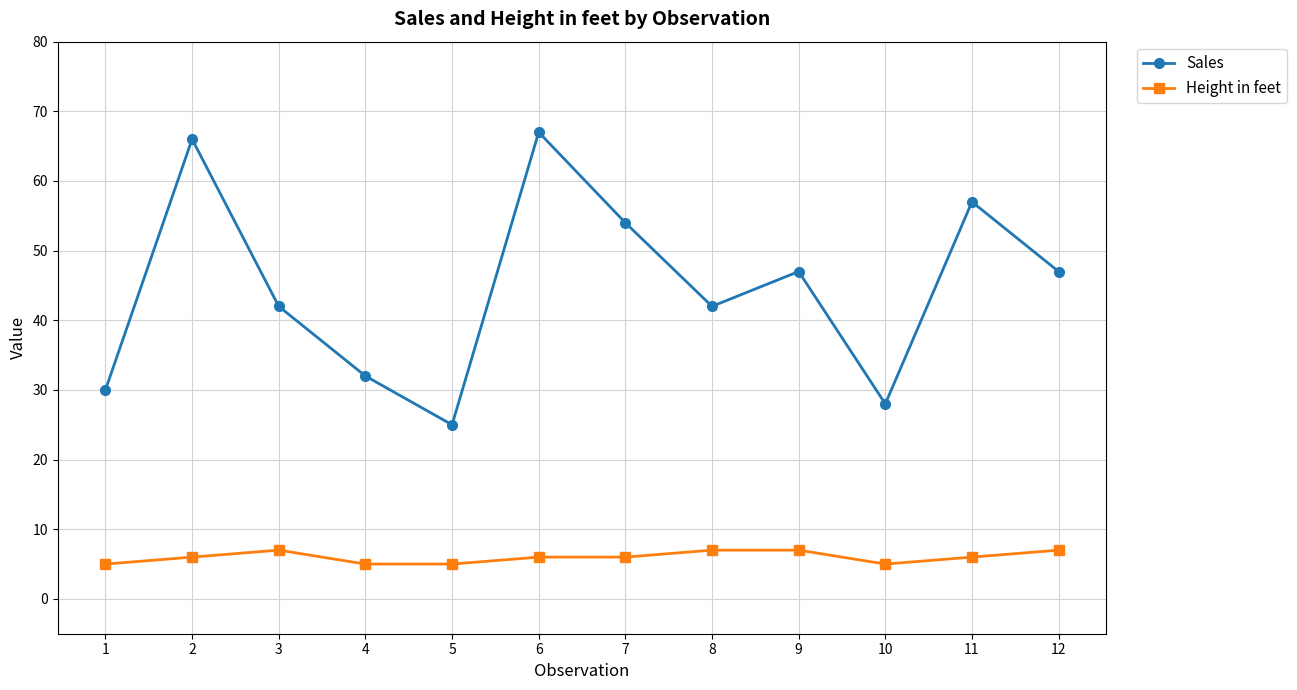

The value of Sales at 3 is 28. True or false?

False